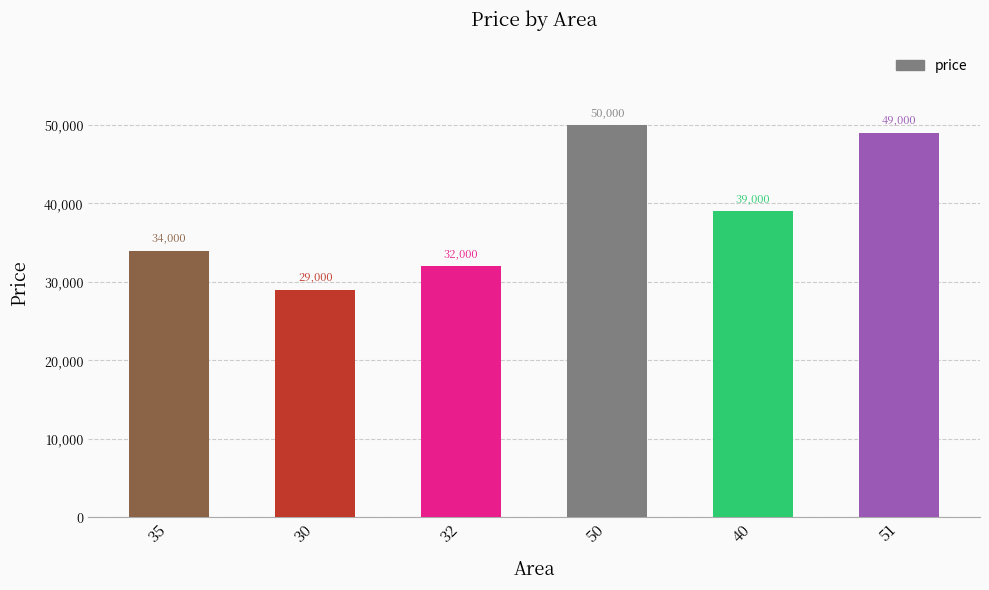

At which category does the chart reach its peak across all series?

50